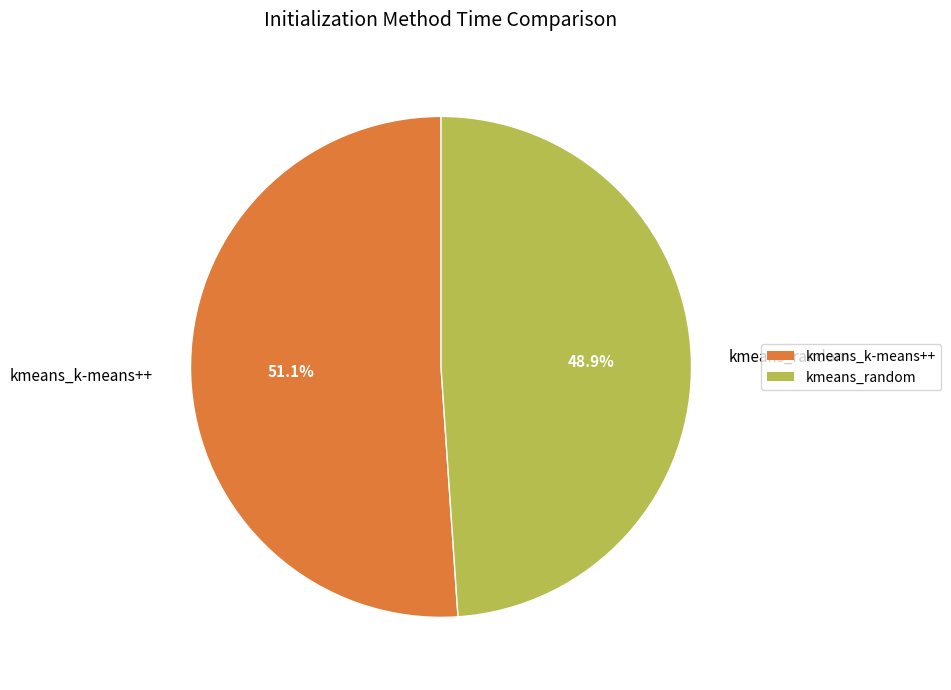

The kmeans_k-means++ slice represents 57% of the pie. True or false?

False